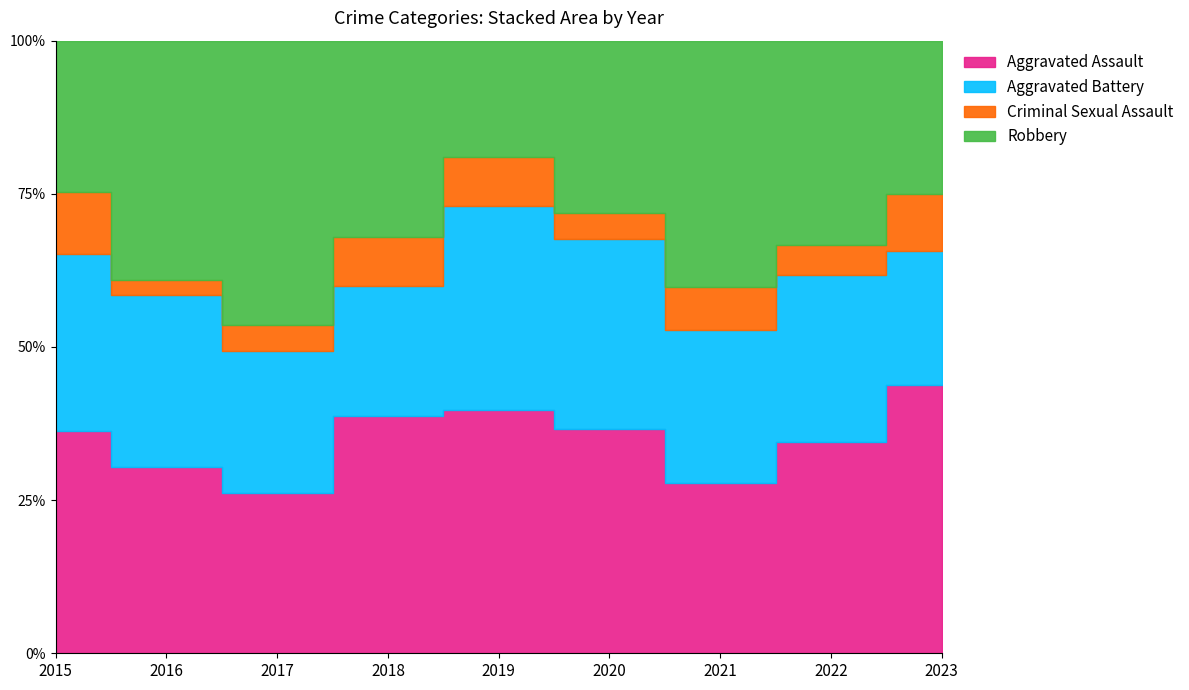

Which series has the largest total across all categories?

Aggravated Assault